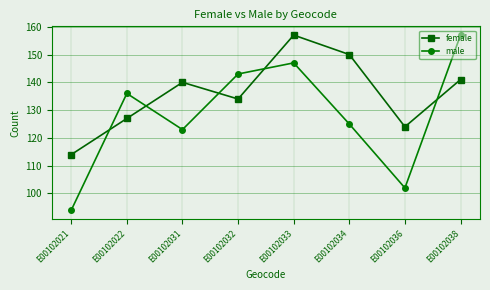

Is the value of male at E00102034 greater than the value of female at E00102022?

No